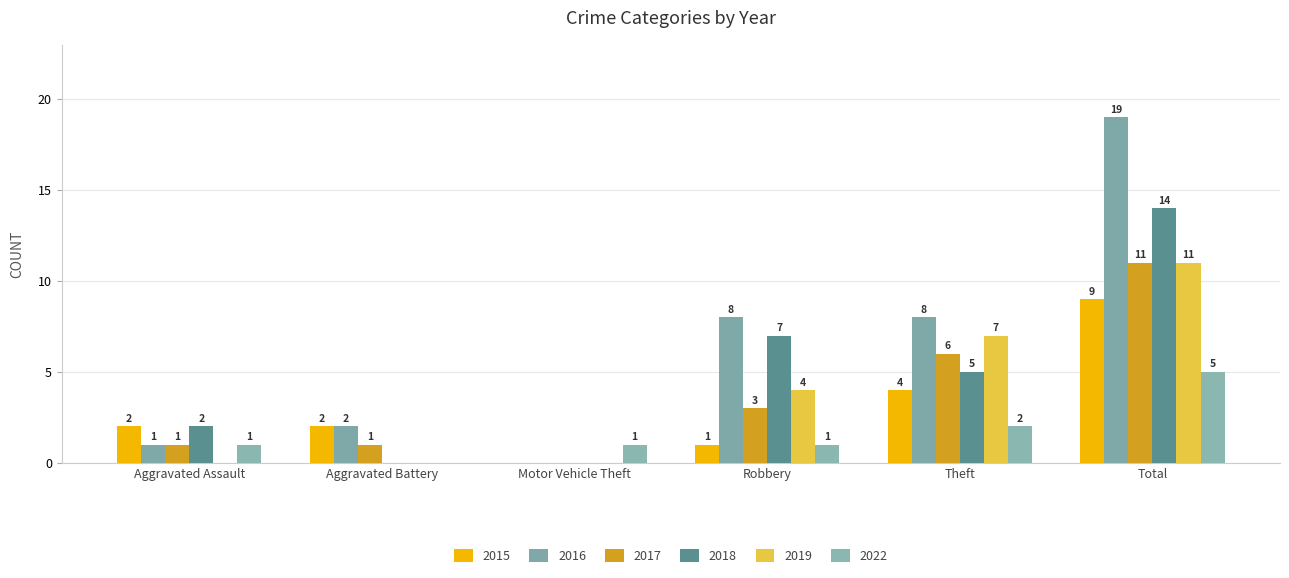

Which series has the largest total across all categories?

2016